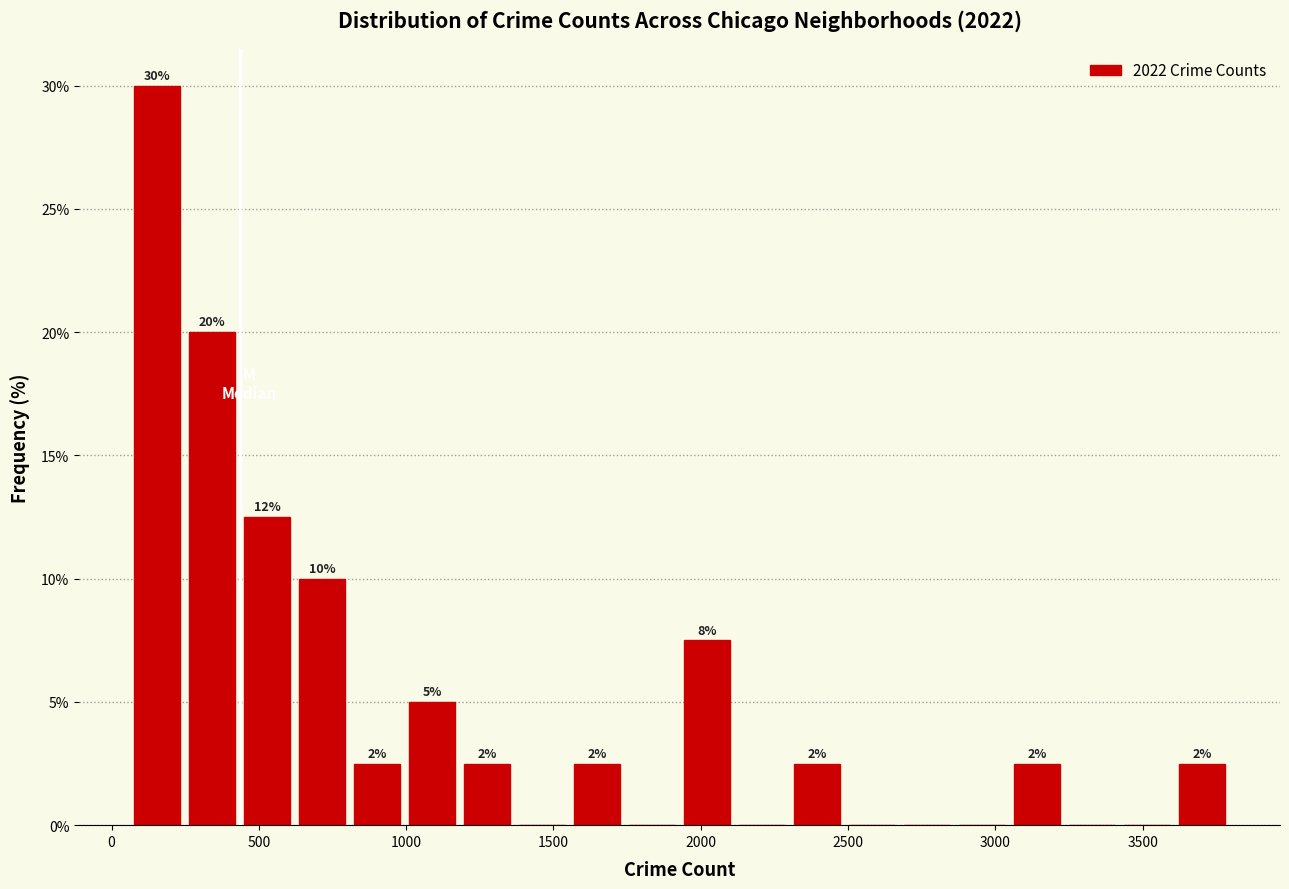

Read against the x-axis, roughly where is the centre of the tallest bar?

150